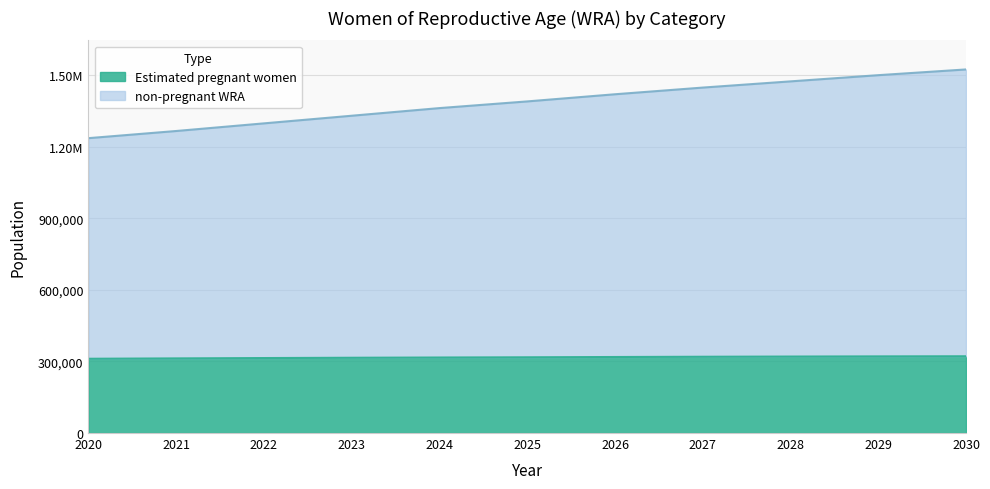

True or false: Estimated pregnant women and non-pregnant WRA intersect in this chart.

False